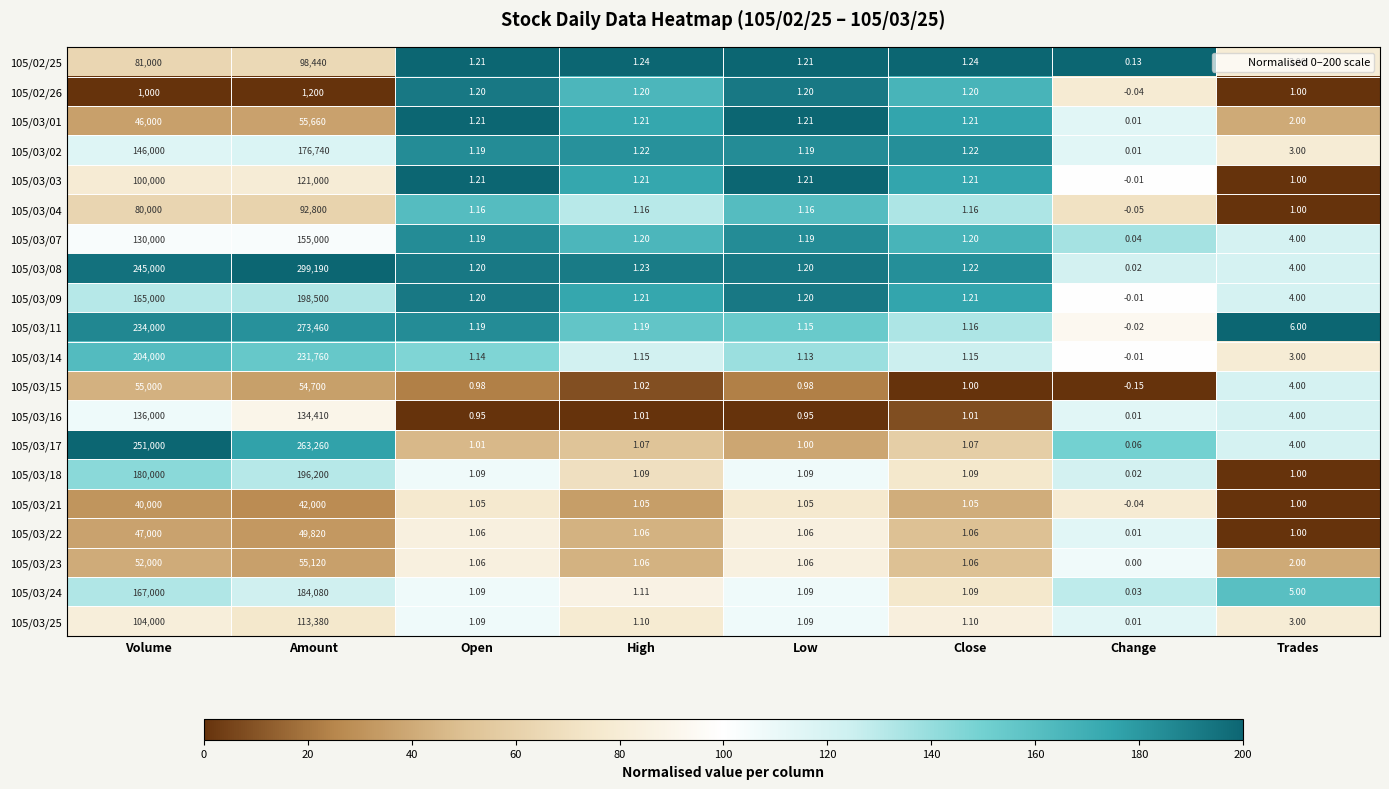

At which label is 105/03/01 closest to 27830?

Volume